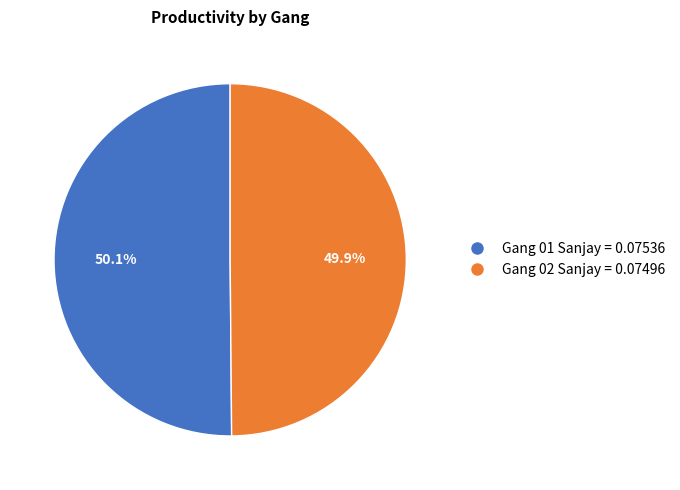

What percentage is NOT represented by Gang 01 Sanjay = 0.07536?

49.9%